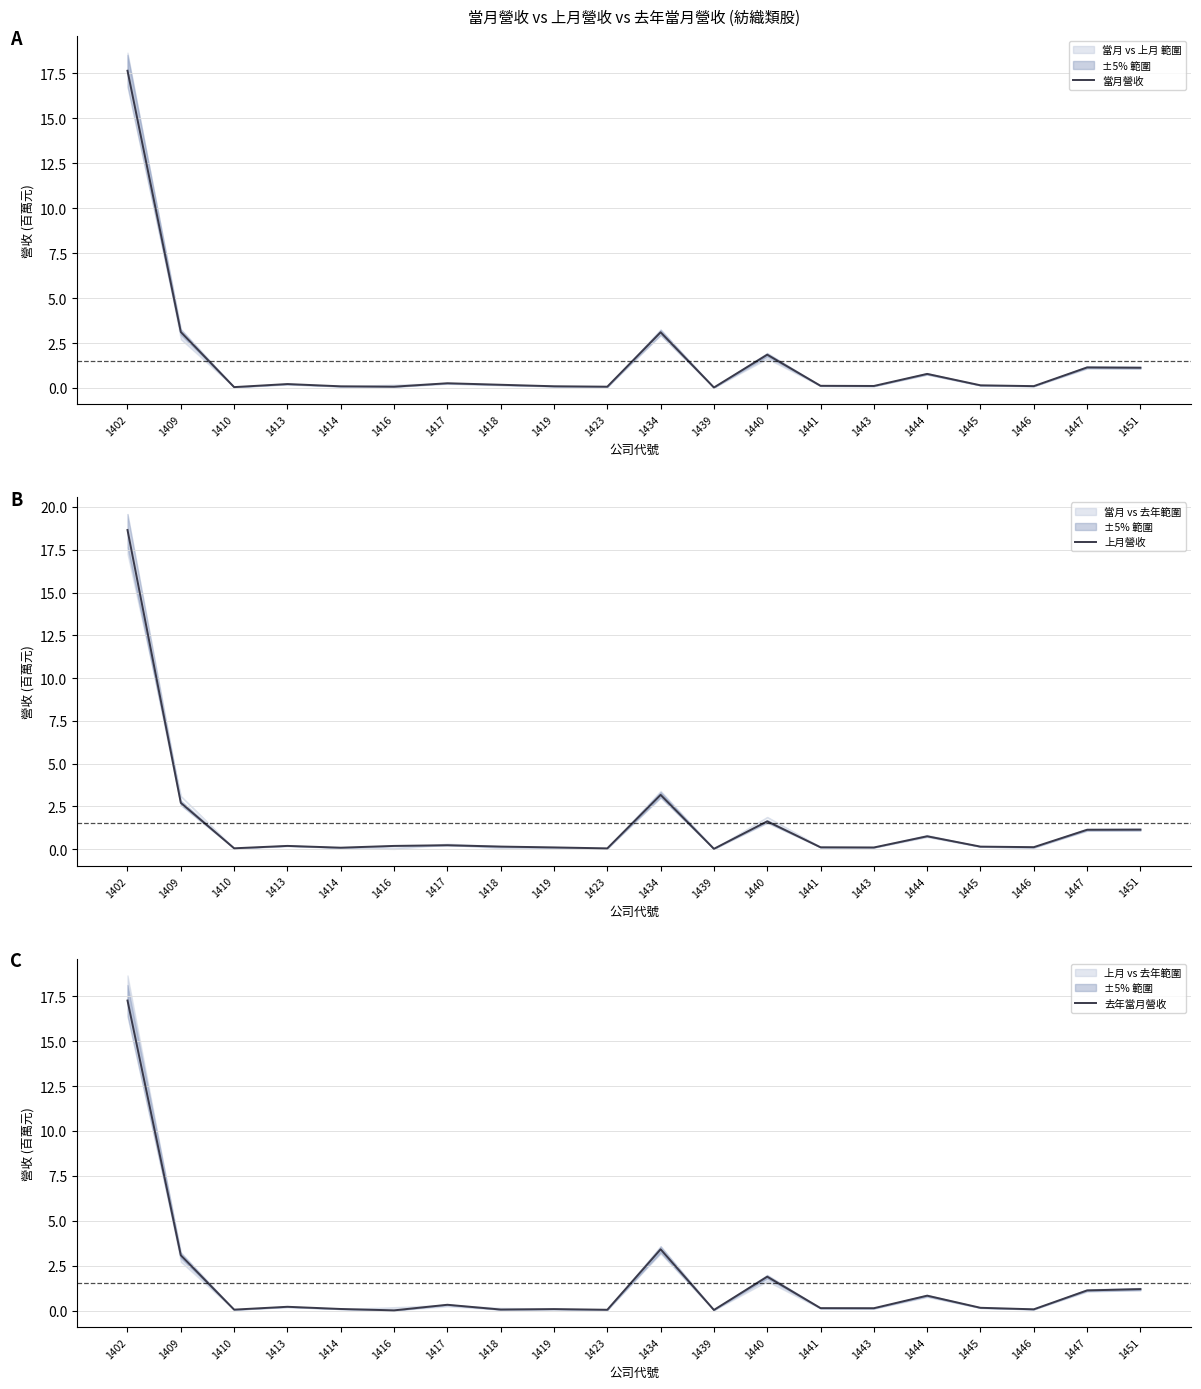

Where do 上月營收 and 當月營收 first cross each other?

1402 and 1409